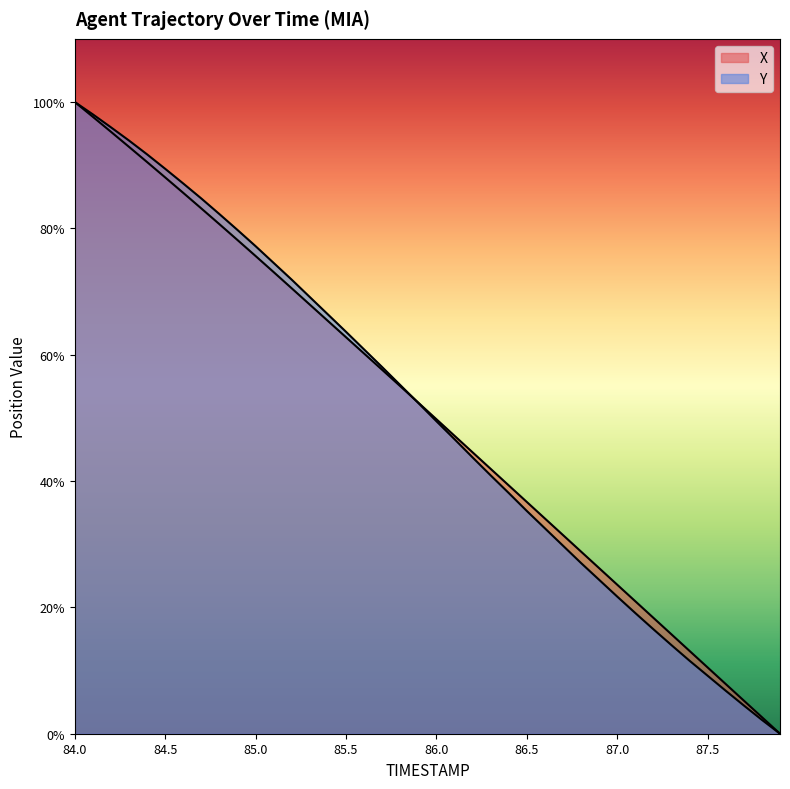

The value of Y at 87.7 is 8.0. True or false?

False